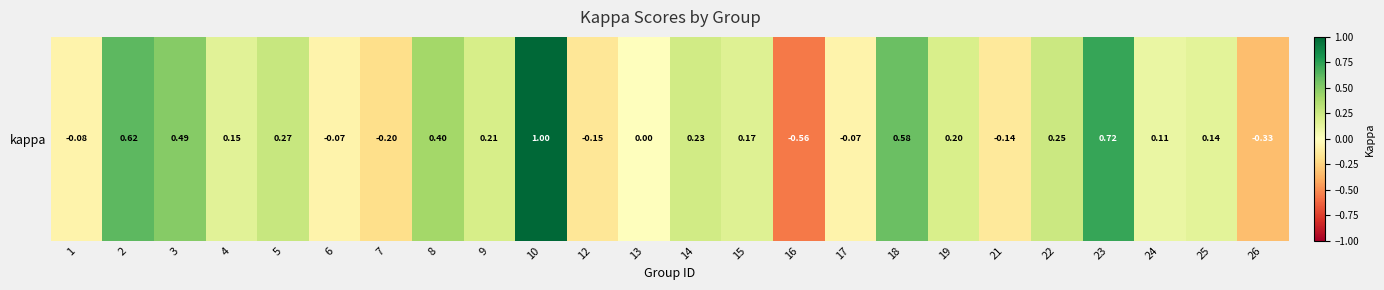

What is the difference between the maximum and minimum values?

1.6